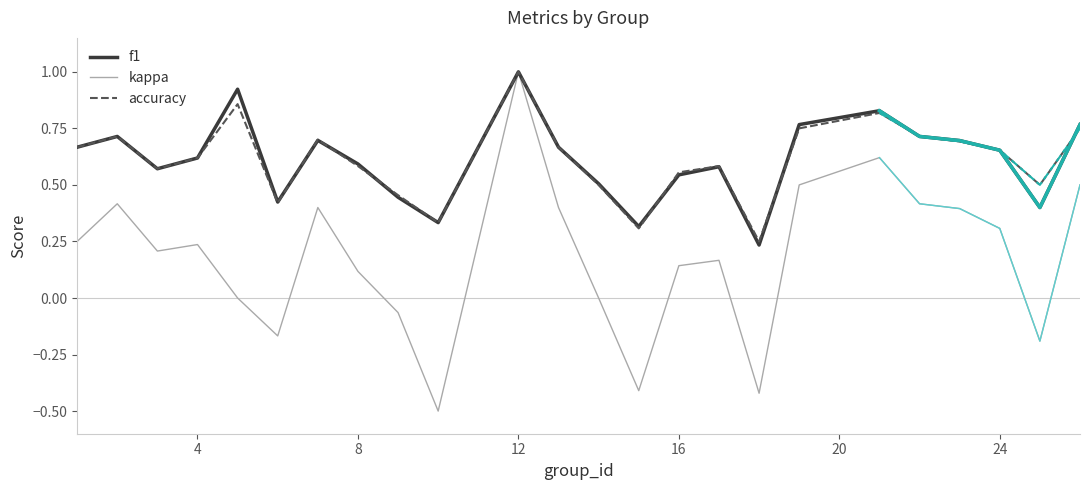

What is the highest value of the accuracy series?

1.0